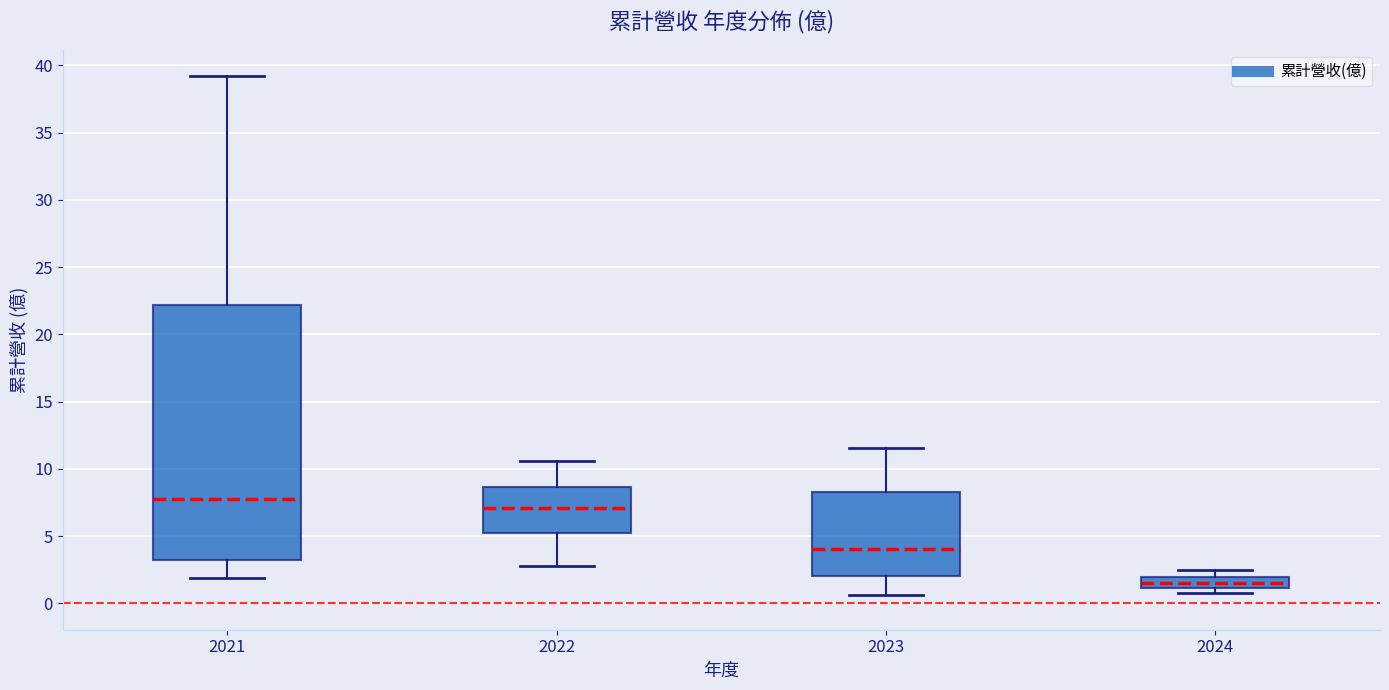

Reading left to right, transcribe this box plot: for each box, give where its median line is, the range the box spans, and where its two whiskers end, as read against the y-axis. The values are not printed on the chart, so give them approximately, as read against the axis.

2021: median 8.0, box 3.0 to 22.0, whiskers 2.0 to 39.0
2022: median 7.0, box 5.5 to 8.5, whiskers 3.0 to 10.5
2023: median 4.0, box 2.0 to 8.5, whiskers 0.5 to 11.5
2024: median 1.5, box 1.0 to 2.0, whiskers 1.0 (just below the box's lower edge) to 2.5